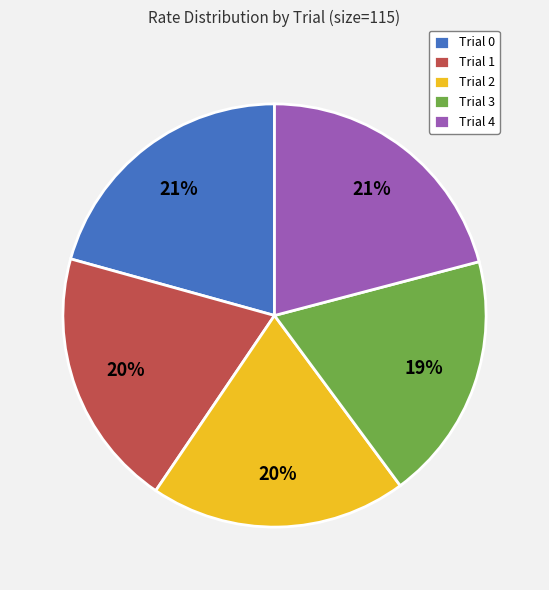

Is there a majority slice in this chart?

No